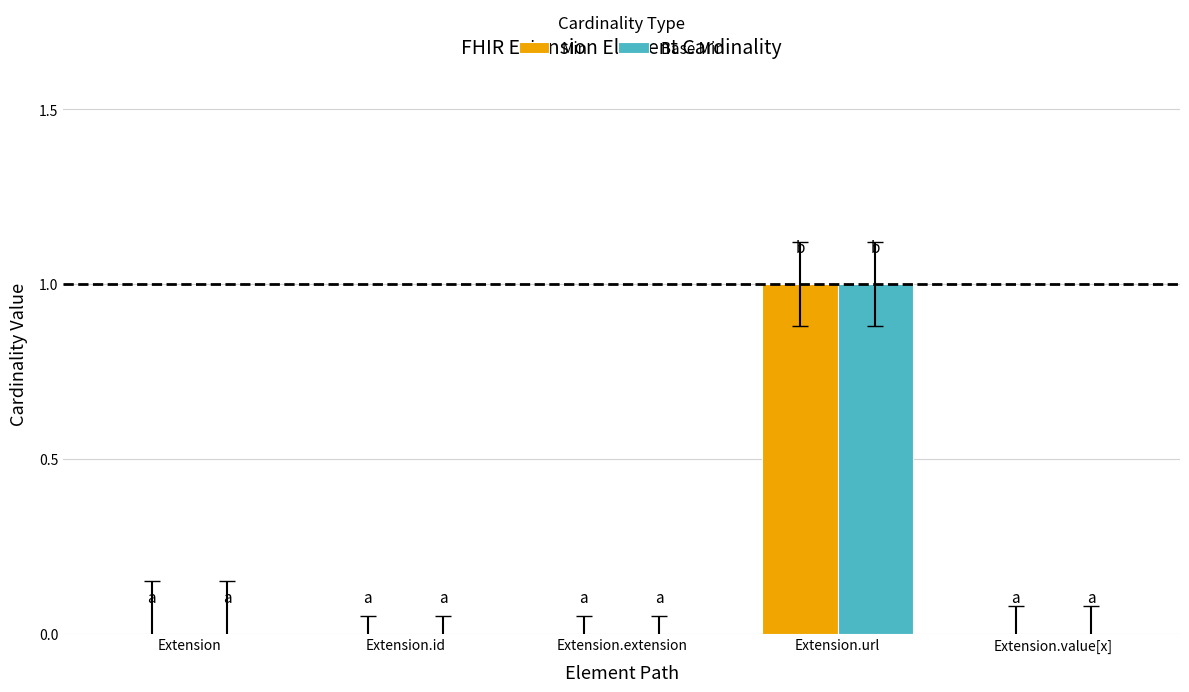

At which category is the sum across all series the highest?

Extension.url